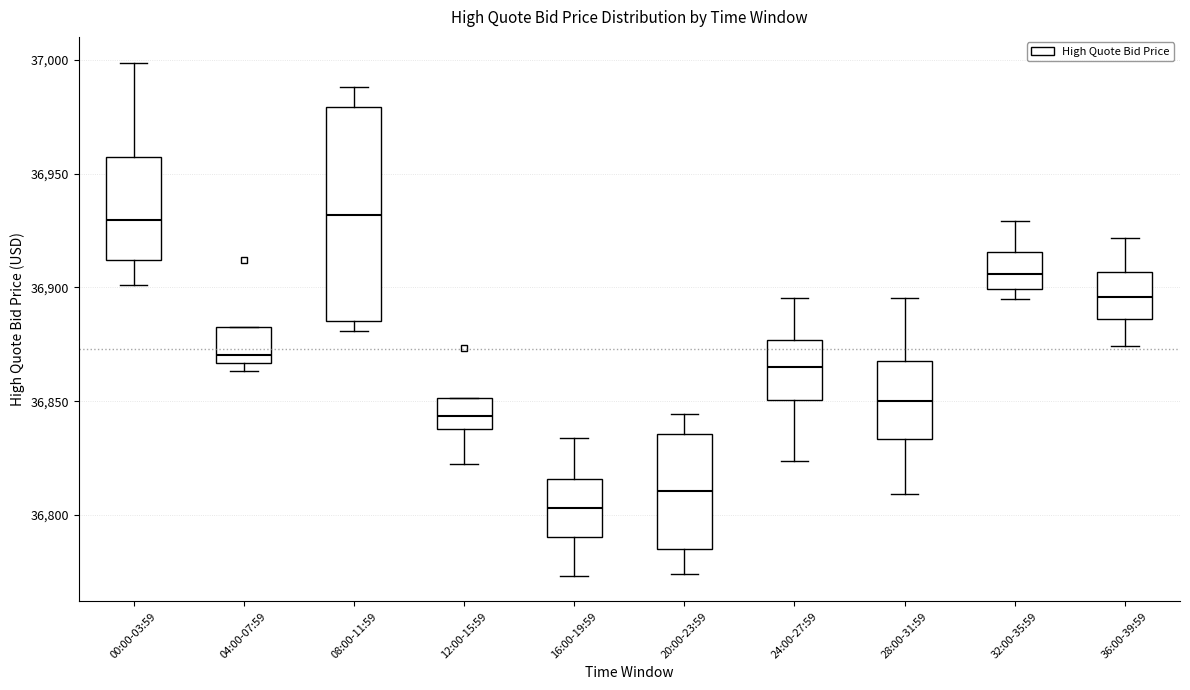

Which box is the tallest, from its lower edge to its upper edge?

08:00-11:59